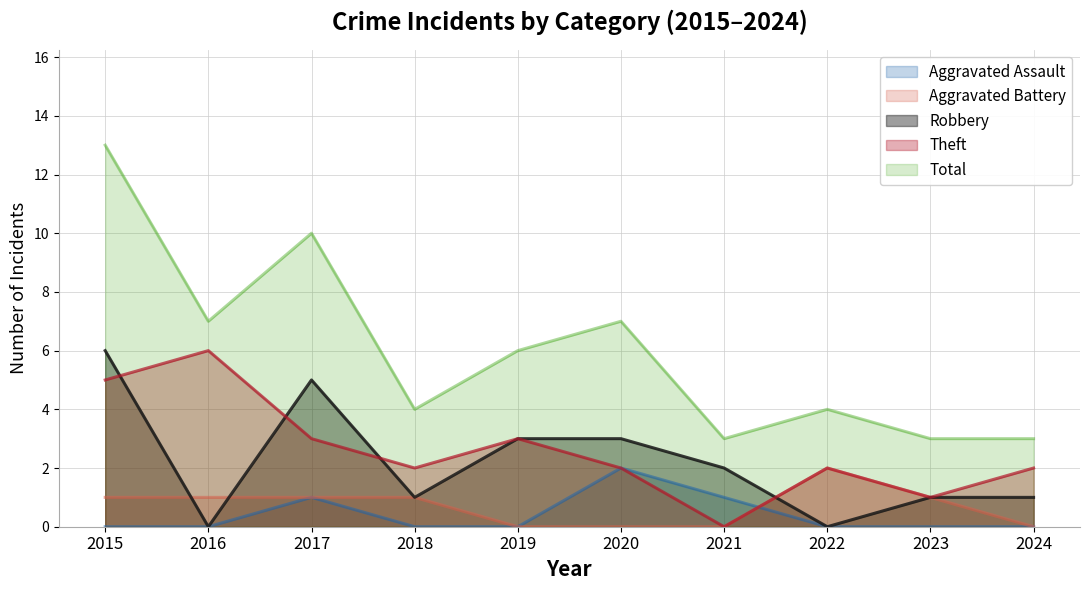

What is the average value of the Total series?

6